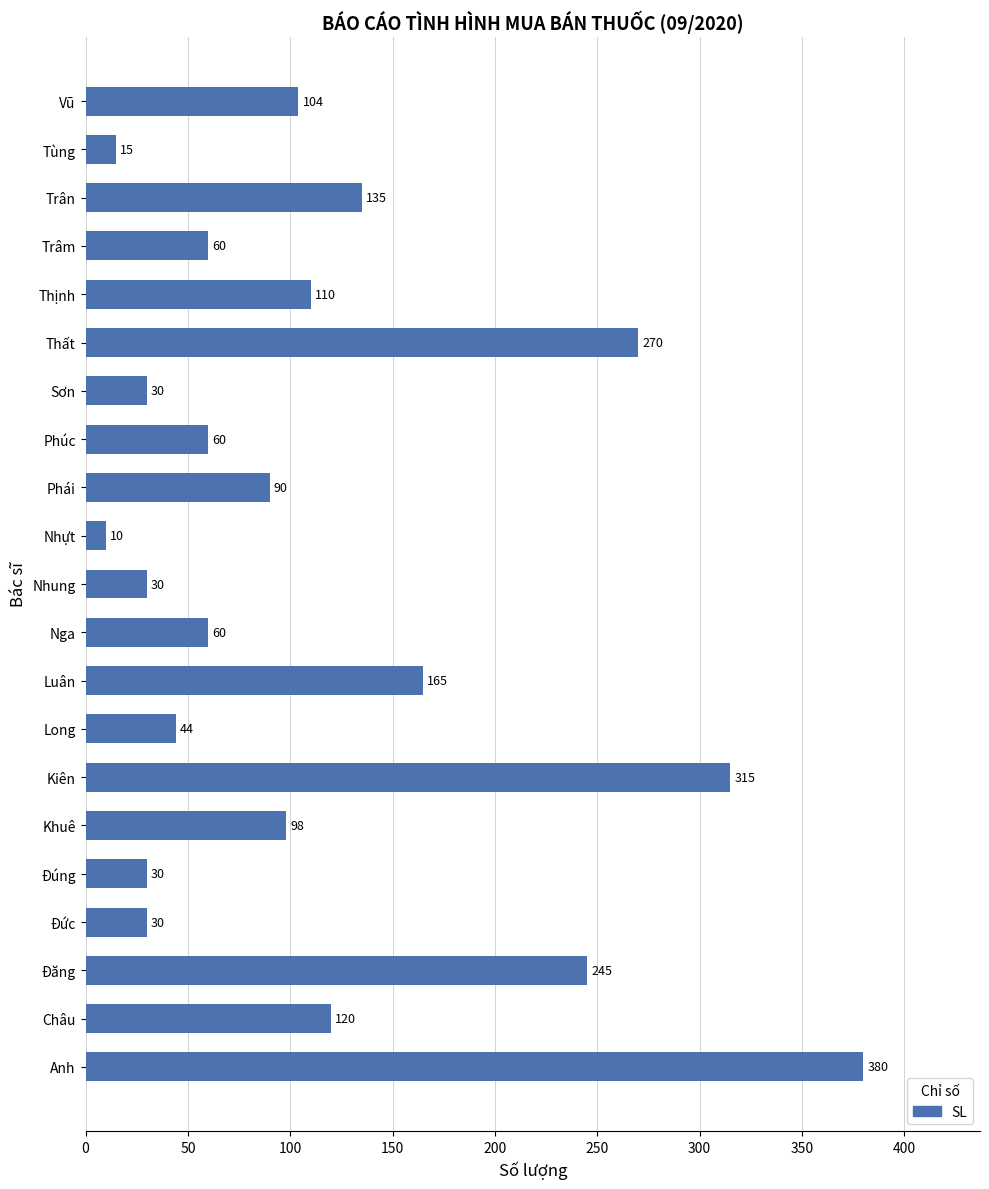

The chart shows a value of 13 at Nga. True or false?

False